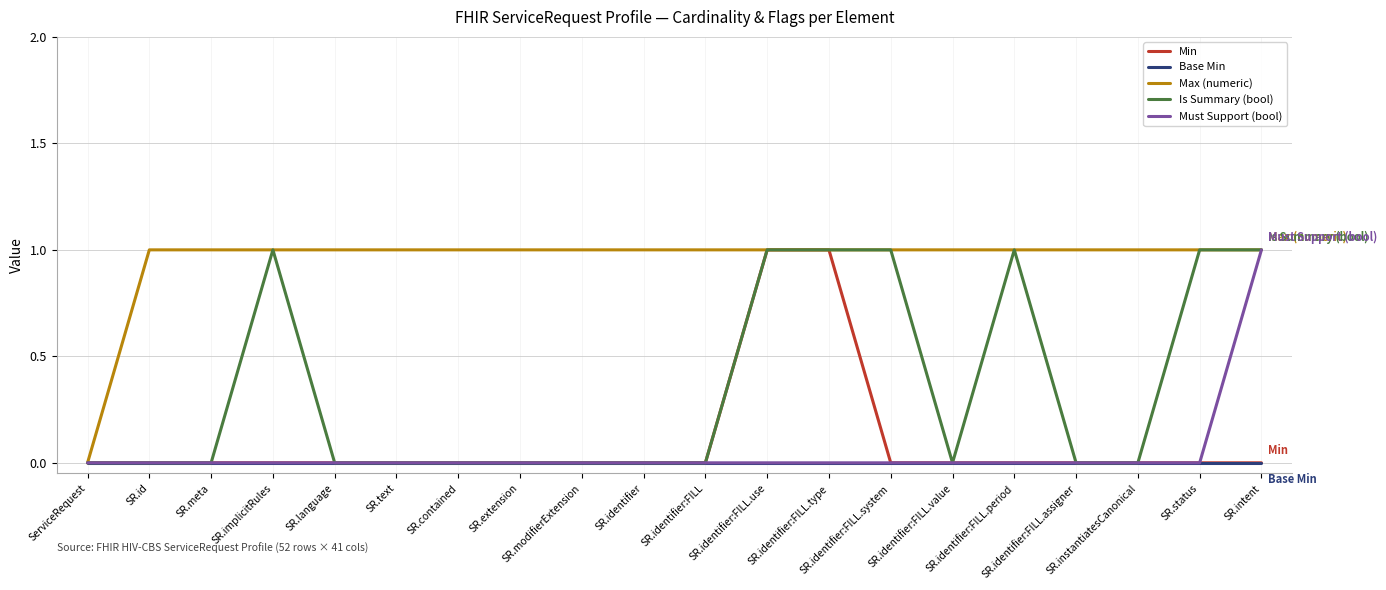

Reading left to right, what are all the values shown in this chart?

Min: ServiceRequest=0	SR.id=0	SR.meta=0	SR.implicitRules=0	SR.language=0	SR.text=0	SR.contained=0	SR.extension=0	SR.modifierExtension=0	SR.identifier=0	SR.identifier:FILL=0	SR.identifier:FILL.use=1	SR.identifier:FILL.type=1	SR.identifier:FILL.system=0	SR.identifier:FILL.value=0	SR.identifier:FILL.period=0	SR.identifier:FILL.assigner=0	SR.instantiatesCanonical=0	SR.status=0	SR.intent=0
Base Min: ServiceRequest=0	SR.id=0	SR.meta=0	SR.implicitRules=0	SR.language=0	SR.text=0	SR.contained=0	SR.extension=0	SR.modifierExtension=0	SR.identifier=0	SR.identifier:FILL=0	SR.identifier:FILL.use=0	SR.identifier:FILL.type=0	SR.identifier:FILL.system=0	SR.identifier:FILL.value=0	SR.identifier:FILL.period=0	SR.identifier:FILL.assigner=0	SR.instantiatesCanonical=0	SR.status=0	SR.intent=0
Max (numeric): ServiceRequest=0	SR.id=1	SR.meta=1	SR.implicitRules=1	SR.language=1	SR.text=1	SR.contained=1	SR.extension=1	SR.modifierExtension=1	SR.identifier=1	SR.identifier:FILL=1	SR.identifier:FILL.use=1	SR.identifier:FILL.type=1	SR.identifier:FILL.system=1	SR.identifier:FILL.value=1	SR.identifier:FILL.period=1	SR.identifier:FILL.assigner=1	SR.instantiatesCanonical=1	SR.status=1	SR.intent=1
Is Summary (bool): ServiceRequest=0	SR.id=0	SR.meta=0	SR.implicitRules=1	SR.language=0	SR.text=0	SR.contained=0	SR.extension=0	SR.modifierExtension=0	SR.identifier=0	SR.identifier:FILL=0	SR.identifier:FILL.use=1	SR.identifier:FILL.type=1	SR.identifier:FILL.system=1	SR.identifier:FILL.value=0	SR.identifier:FILL.period=1	SR.identifier:FILL.assigner=0	SR.instantiatesCanonical=0	SR.status=1	SR.intent=1
Must Support (bool): ServiceRequest=0	SR.id=0	SR.meta=0	SR.implicitRules=0	SR.language=0	SR.text=0	SR.contained=0	SR.extension=0	SR.modifierExtension=0	SR.identifier=0	SR.identifier:FILL=0	SR.identifier:FILL.use=0	SR.identifier:FILL.type=0	SR.identifier:FILL.system=0	SR.identifier:FILL.value=0	SR.identifier:FILL.period=0	SR.identifier:FILL.assigner=0	SR.instantiatesCanonical=0	SR.status=0	SR.intent=1